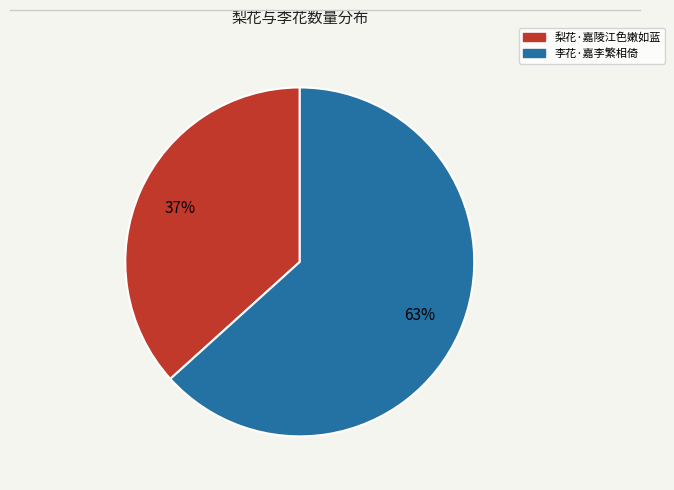

To the nearest percent, what is the combined percentage of 李花·嘉李繁相倚 and 梨花·嘉陵江色嫩如蓝?

100%